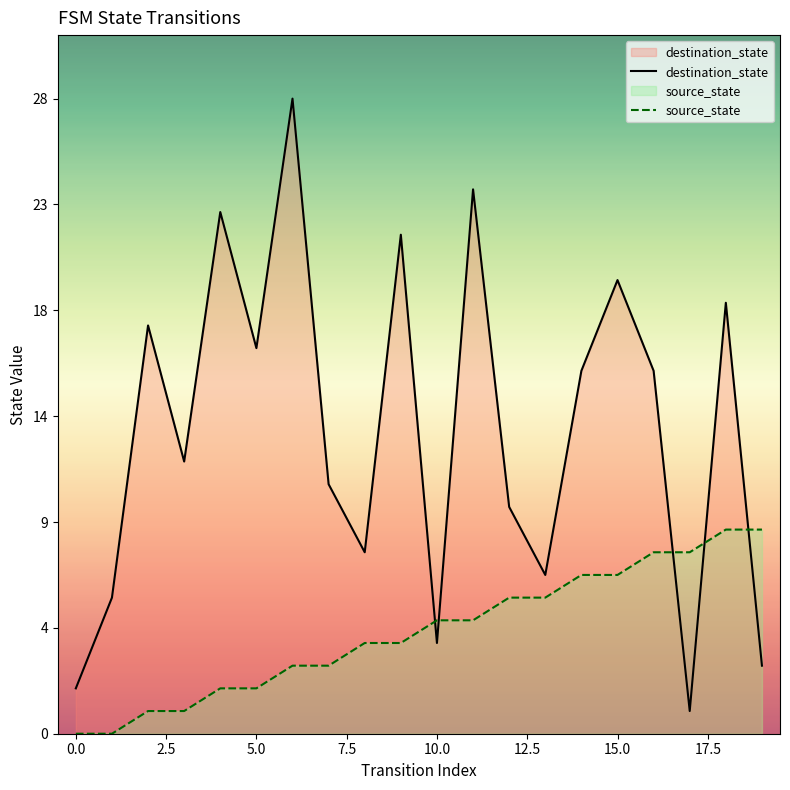

How many values in the source_state series exceed 5?

8